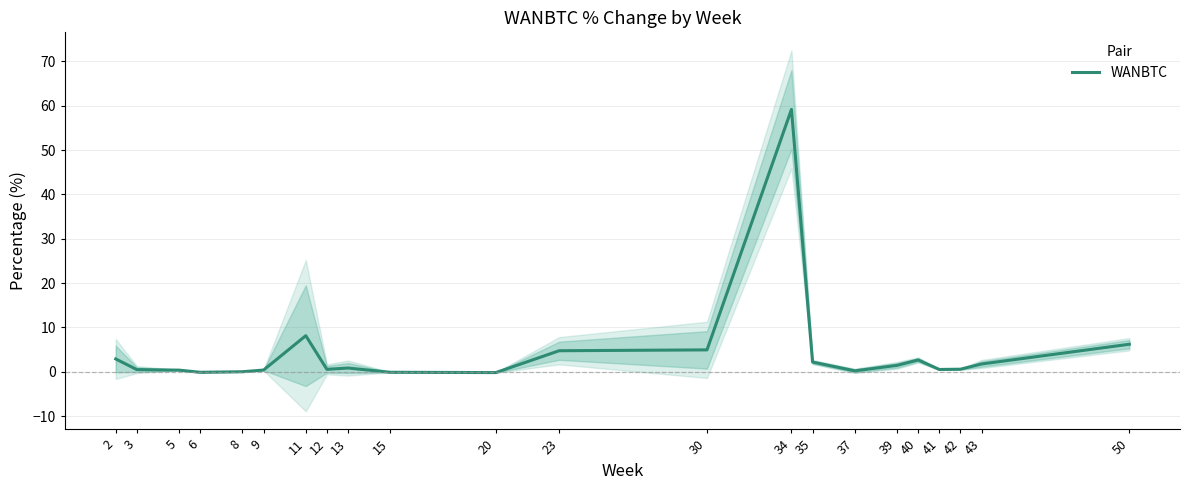

True or false: the data shows -0.2 at 15.

False